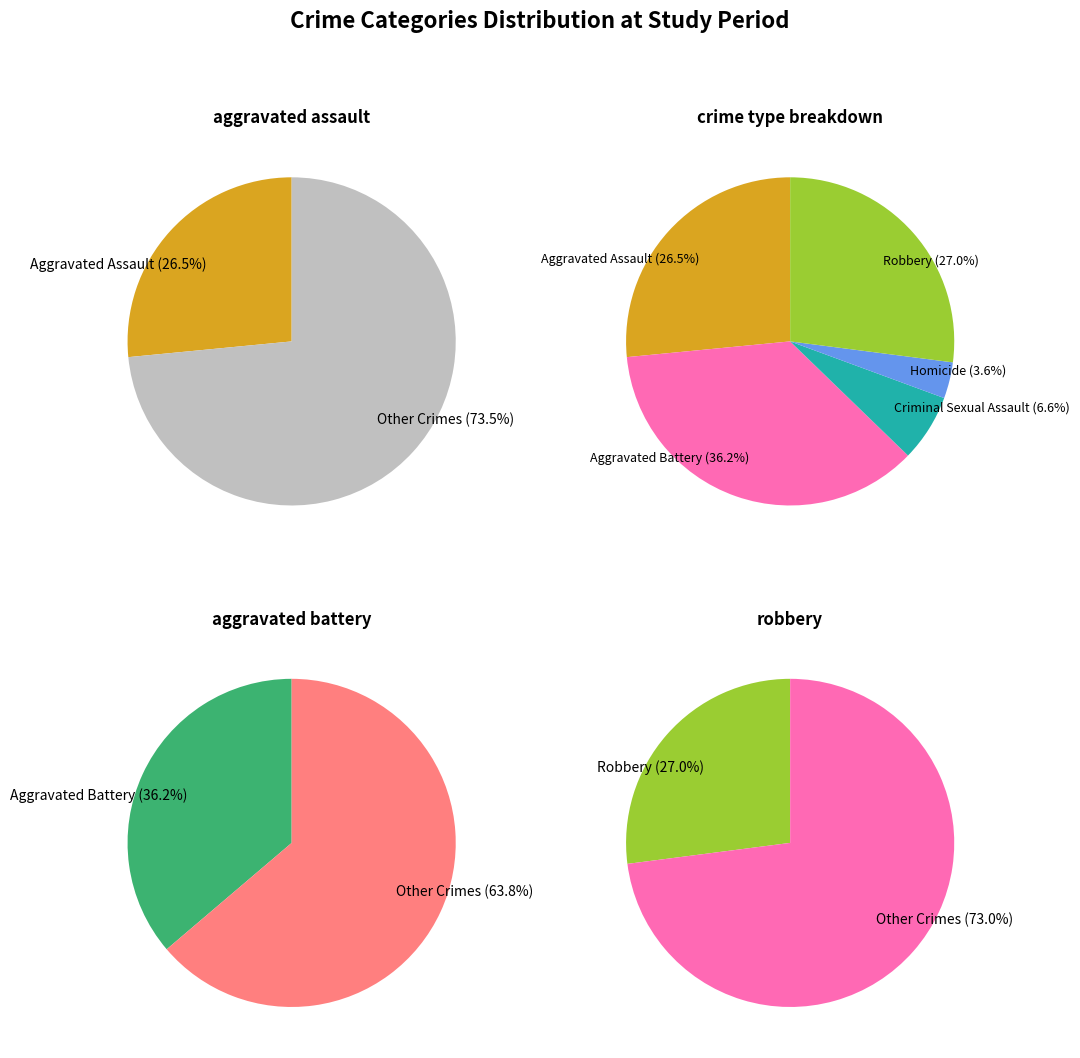

Count the number of slices in the pie.

5